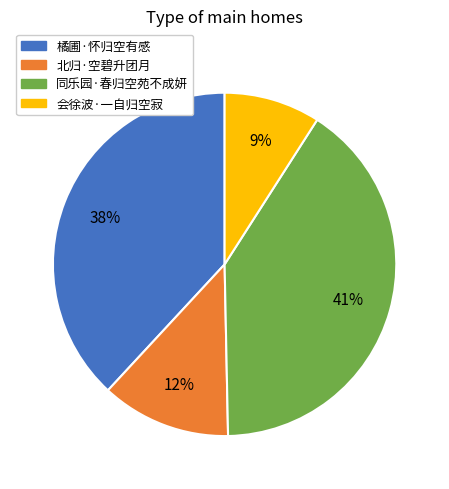

To the nearest percent, what portion does 同乐园·春归空苑不成妍 represent?

41%